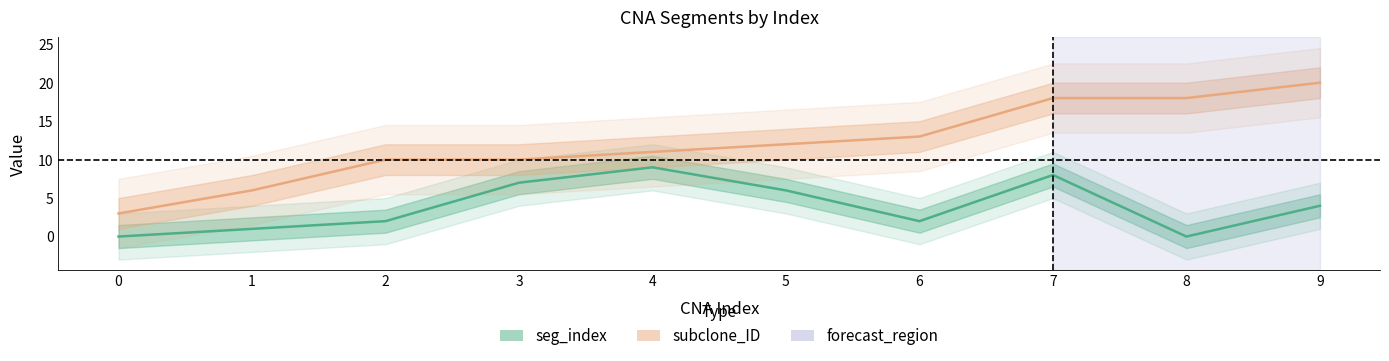

What is the difference between the seg_index values at 7 and 4?

1